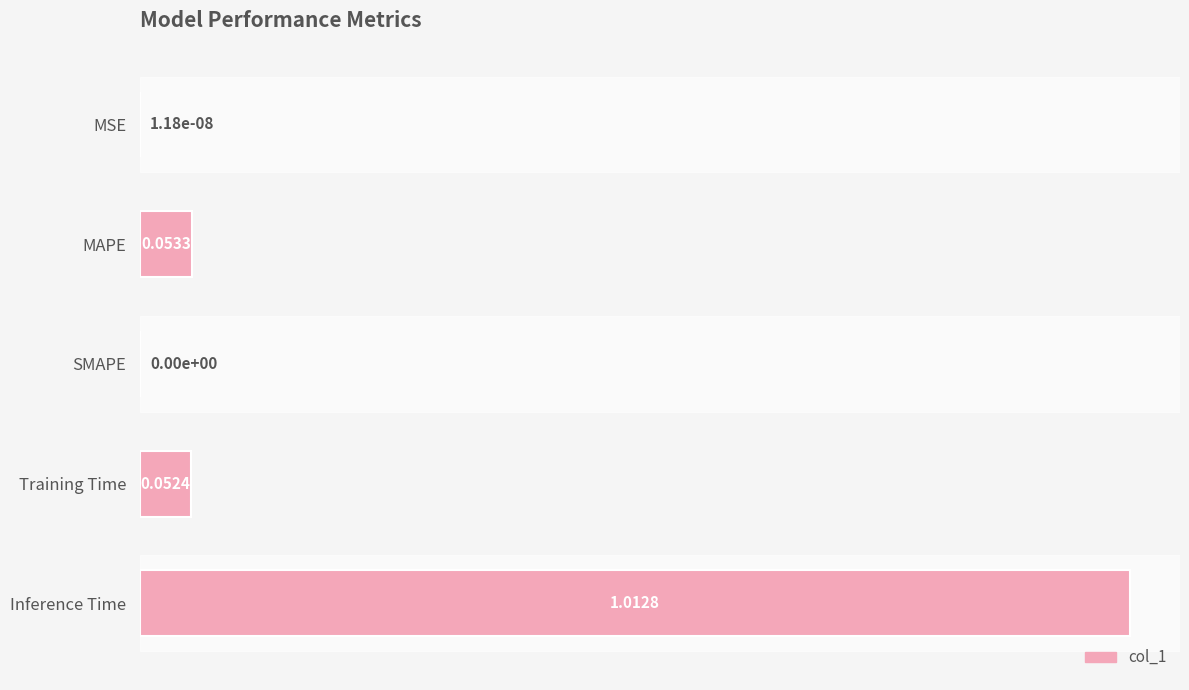

What is the sum of the values at Inference Time and Training Time?

1.1